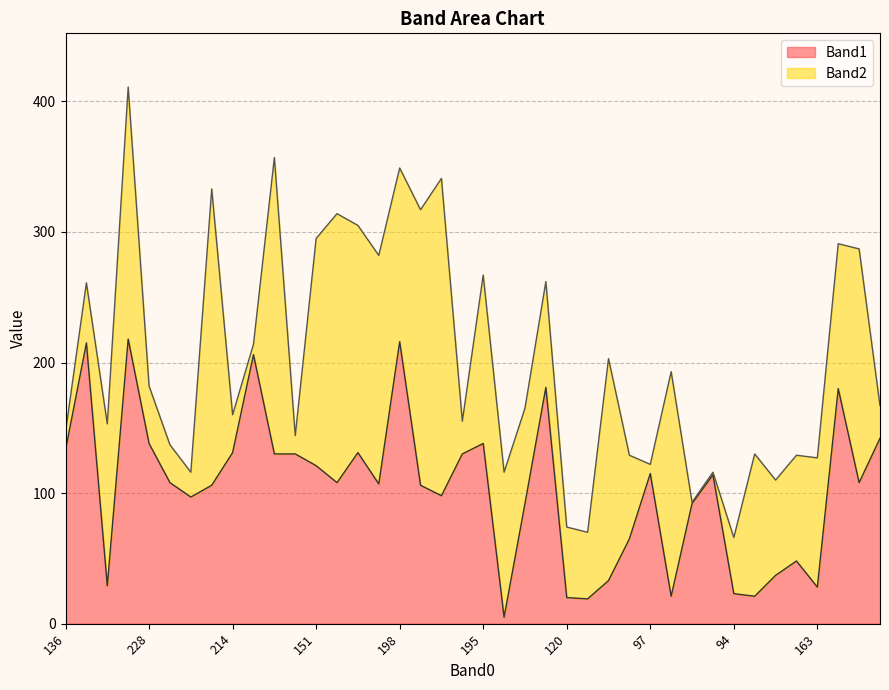

True or false: the data shows 340 at 198.

False